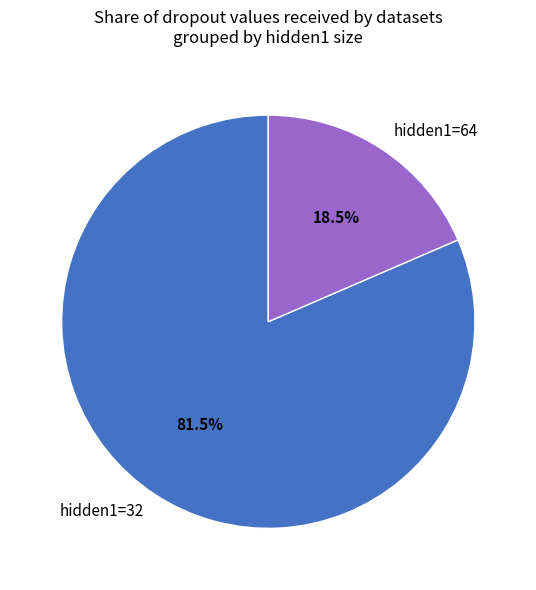

Between hidden1=64 and hidden1=32, which is larger?

hidden1=32